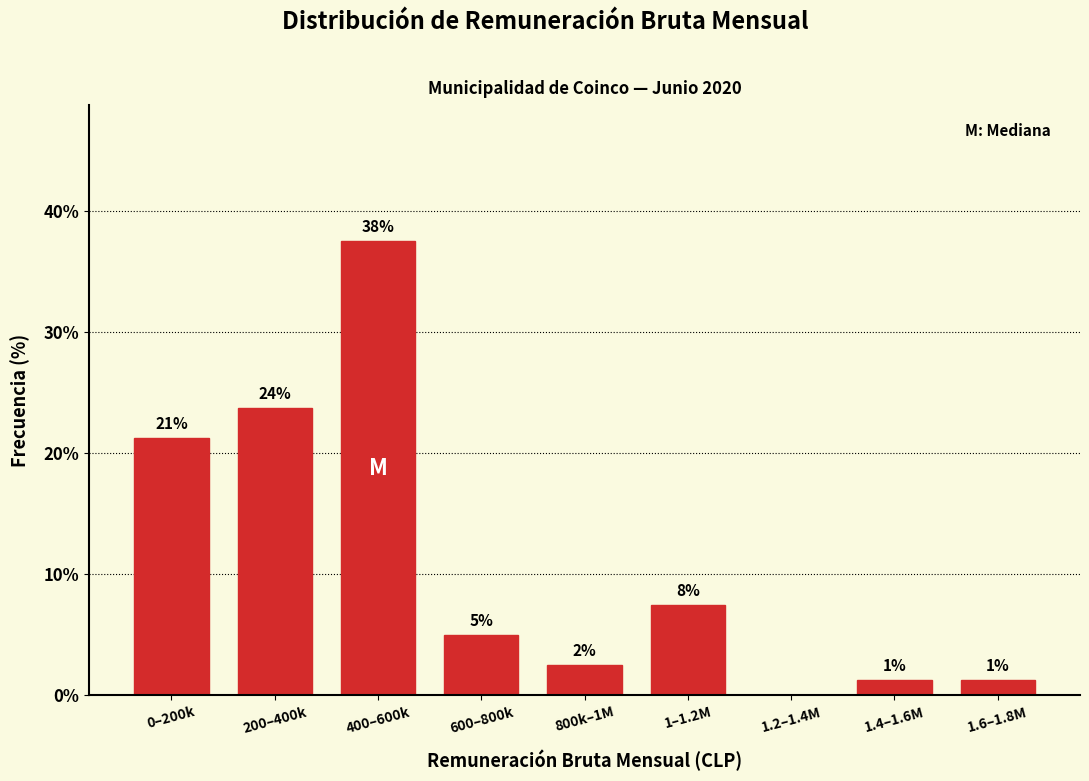

Are the bars horizontal?

No